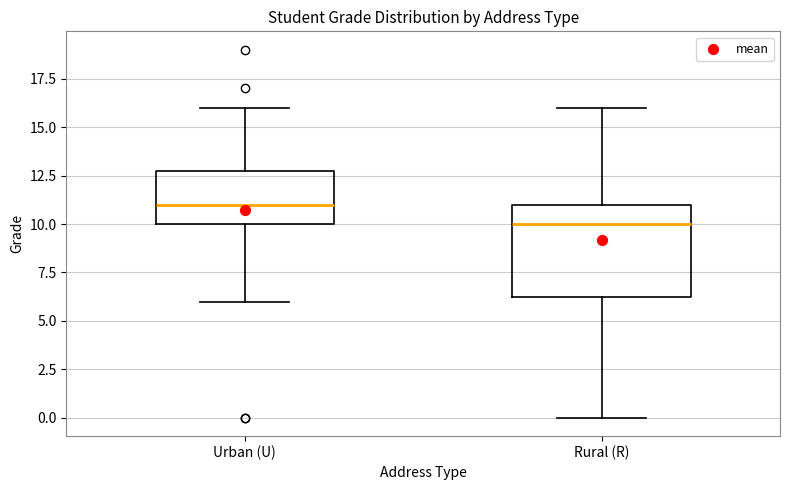

Comparing the boxes themselves (not the whiskers), which one is the tallest?

Rural (R)